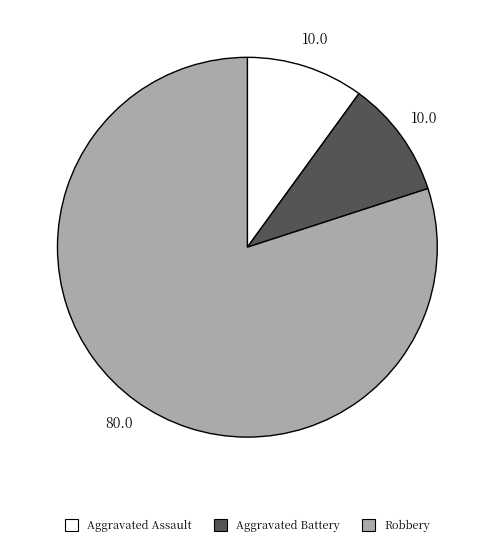

Approximately how many times larger is the value at Robbery compared to Aggravated Assault?

8.0